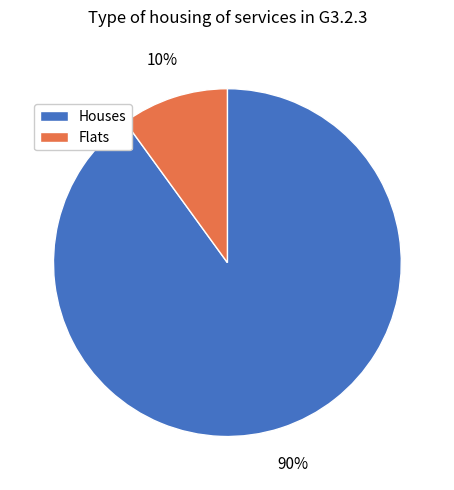

Does any single category account for the majority?

Yes